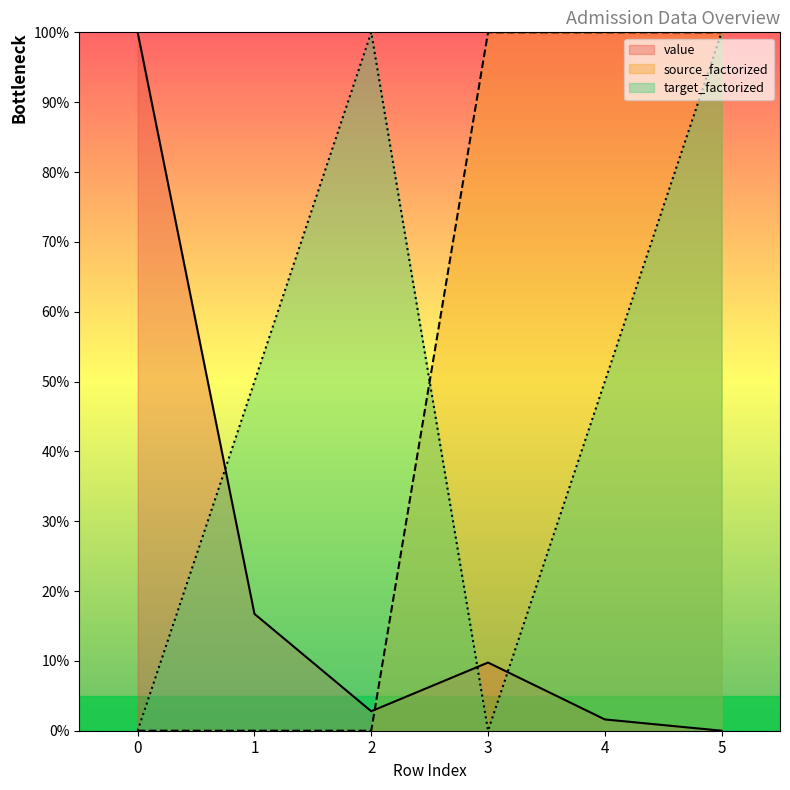

Count the number of categories in the chart.

6